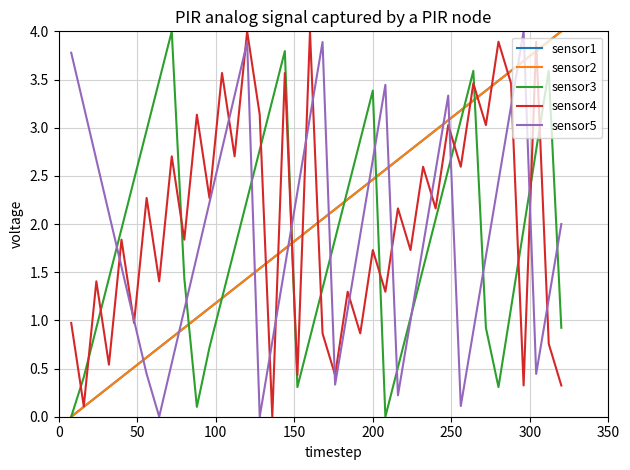

Is this an area chart (filled region under the line)?

No